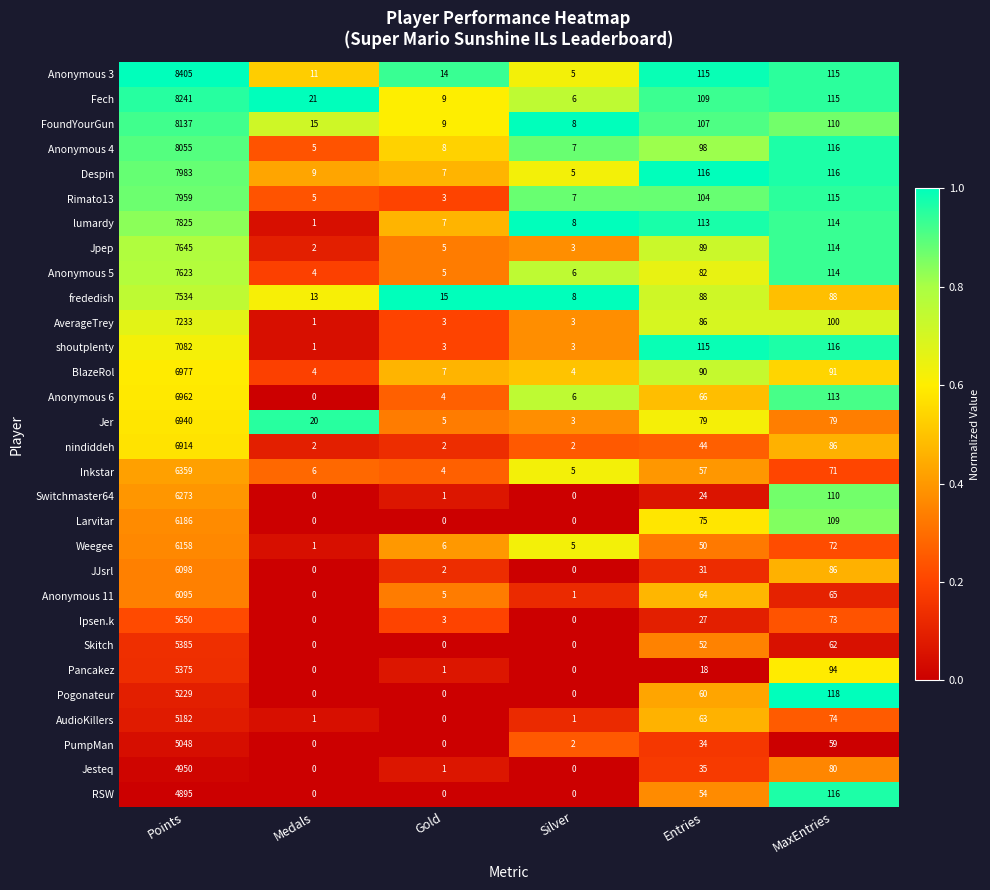

Which series has the largest range (max minus min)?

Anonymous 3